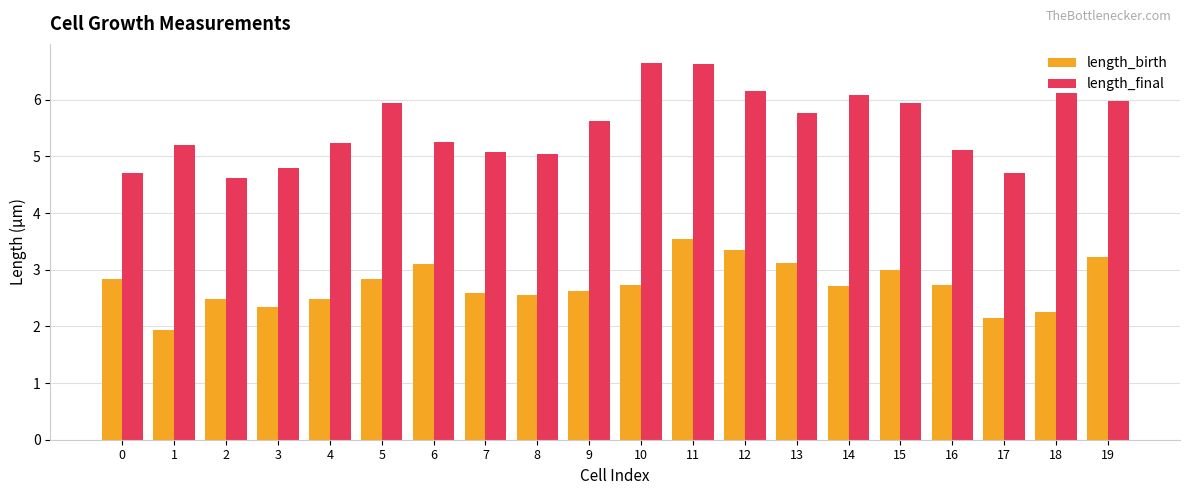

How many bars are there in each group?

2